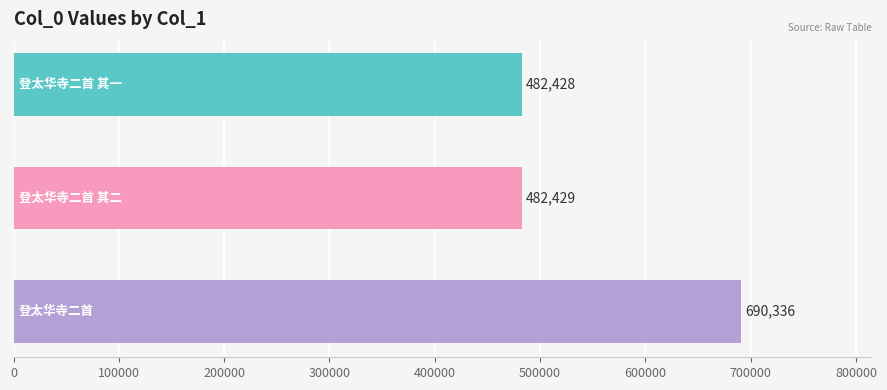

What is the difference between the maximum and minimum values?

207908